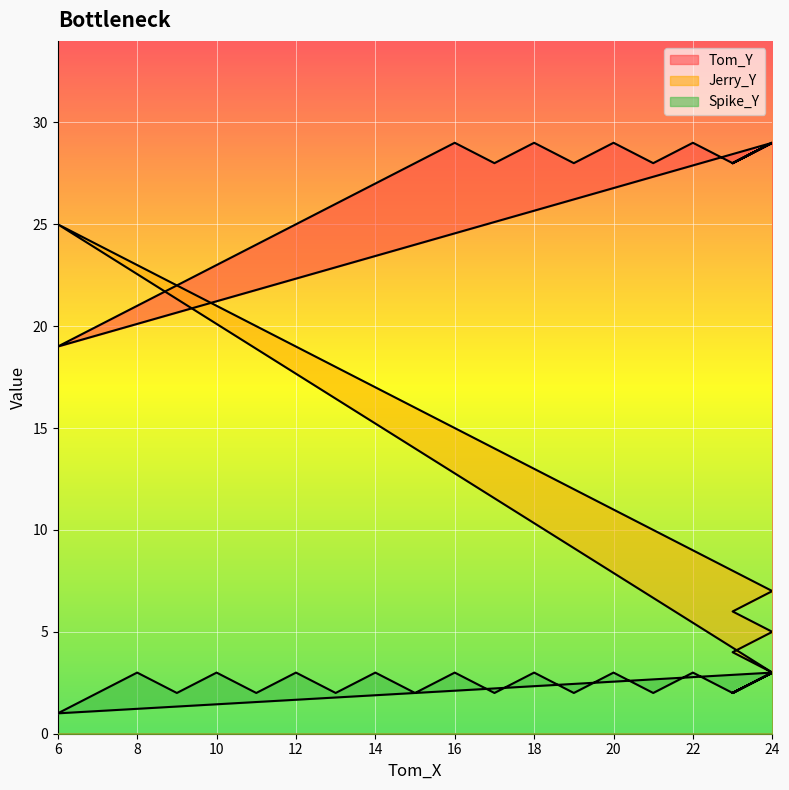

True or false: Tom_Y and Spike_Y intersect in this chart.

False